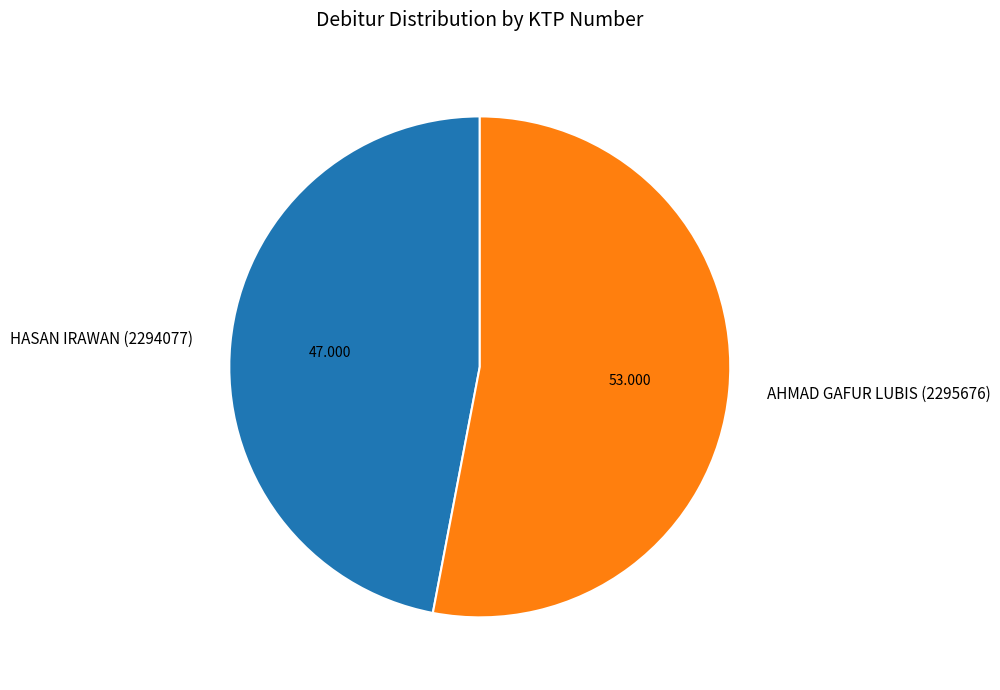

How many slices are in this pie chart?

2